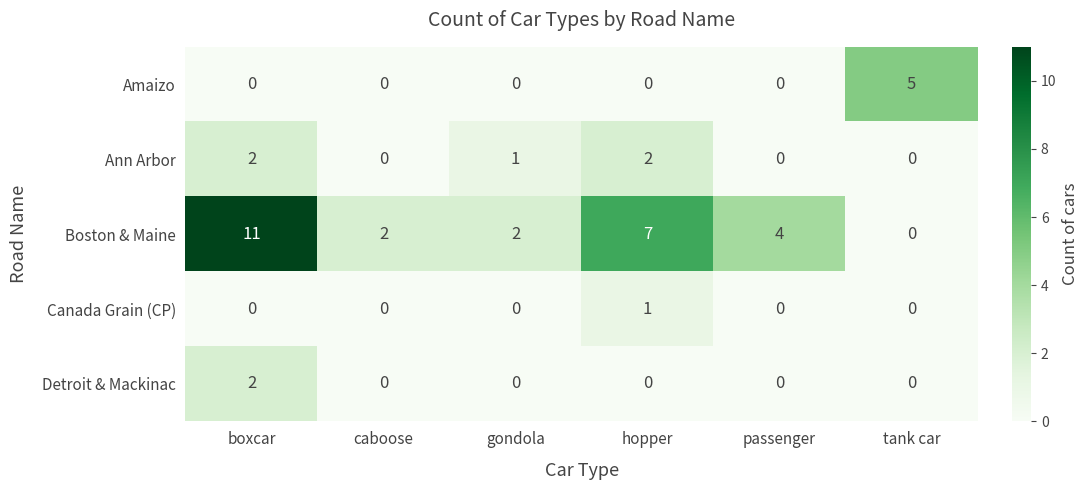

Is it true that Amaizo equals 2 at hopper?

False